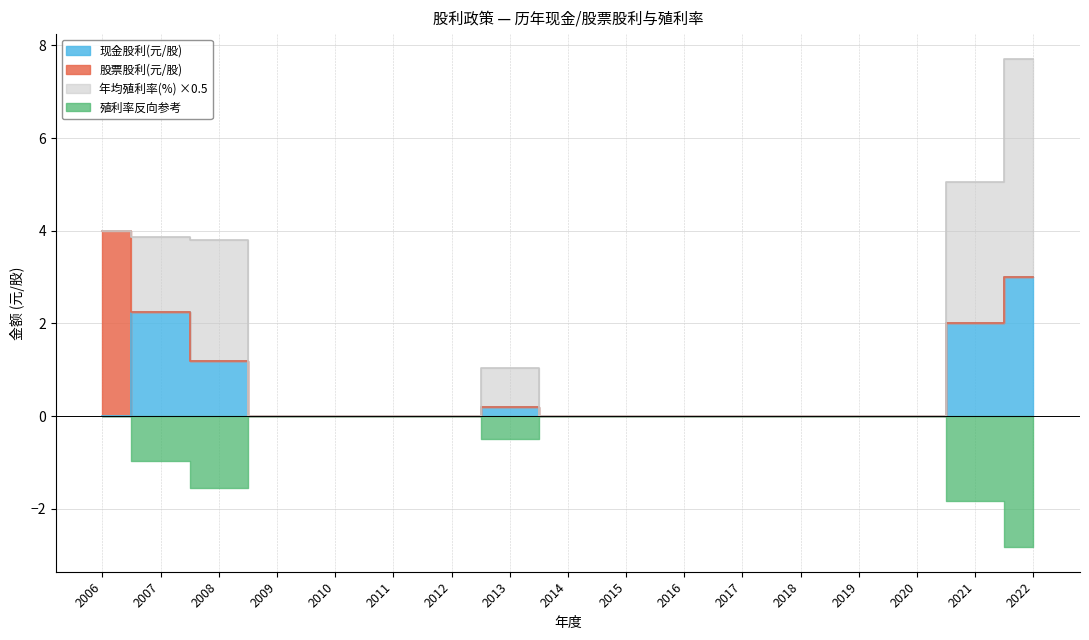

The value of 股利合计(元/股) at 2008 is 1.8. True or false?

False